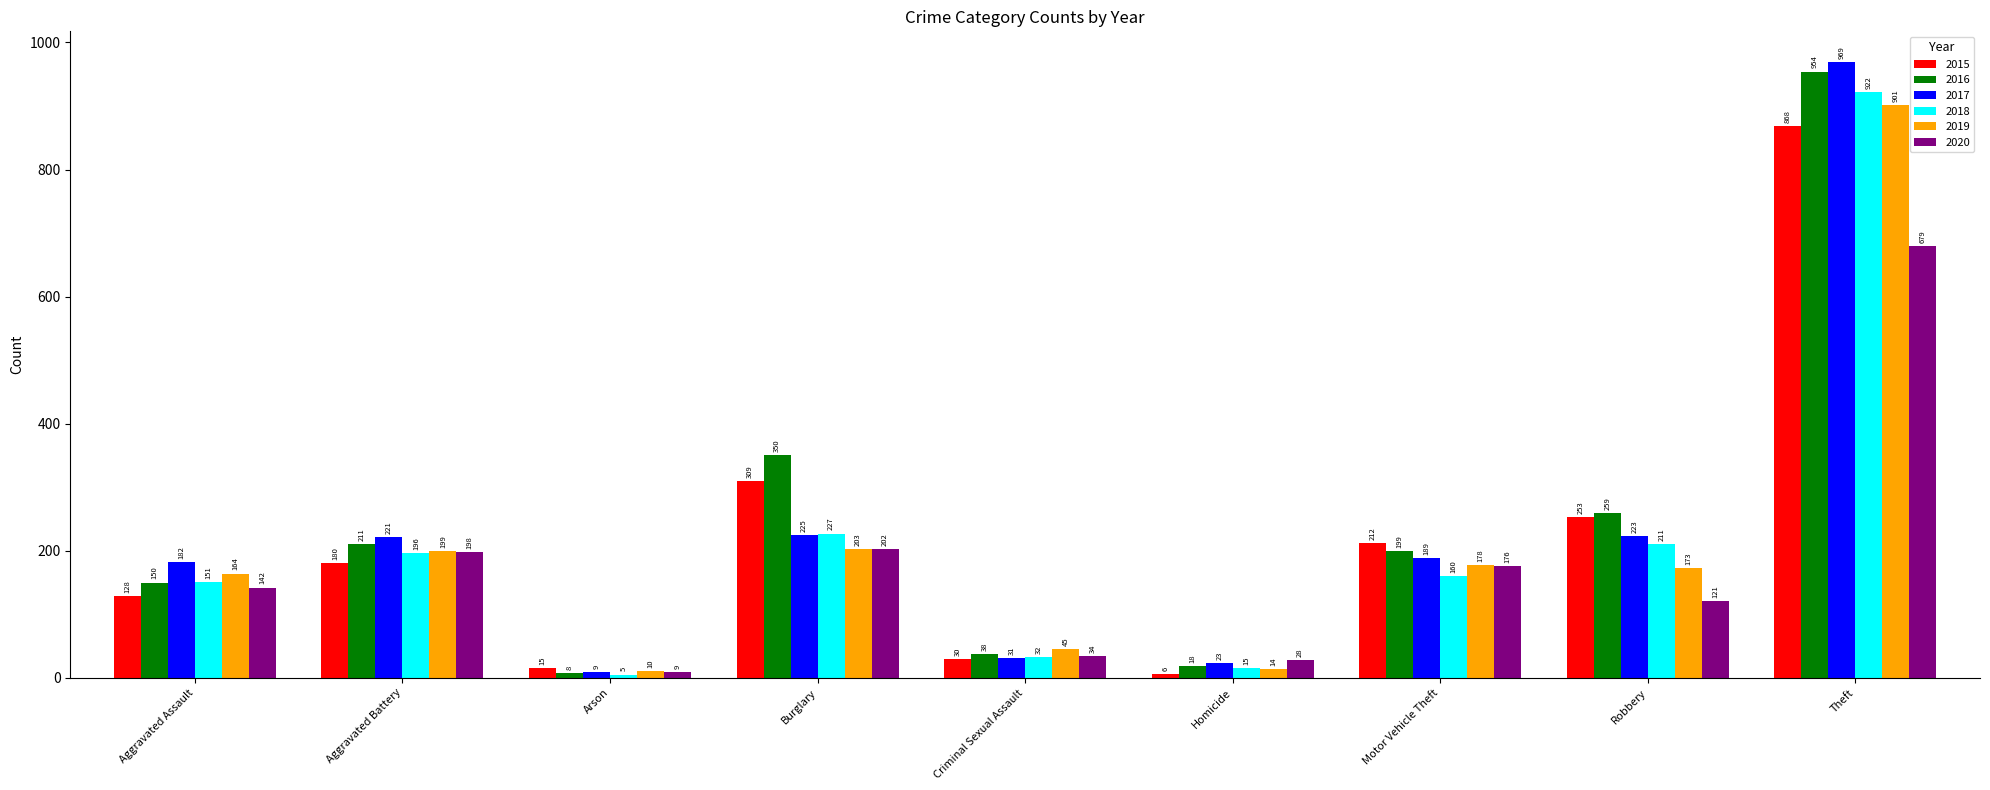

How many values in the 2016 series are below 199?

4